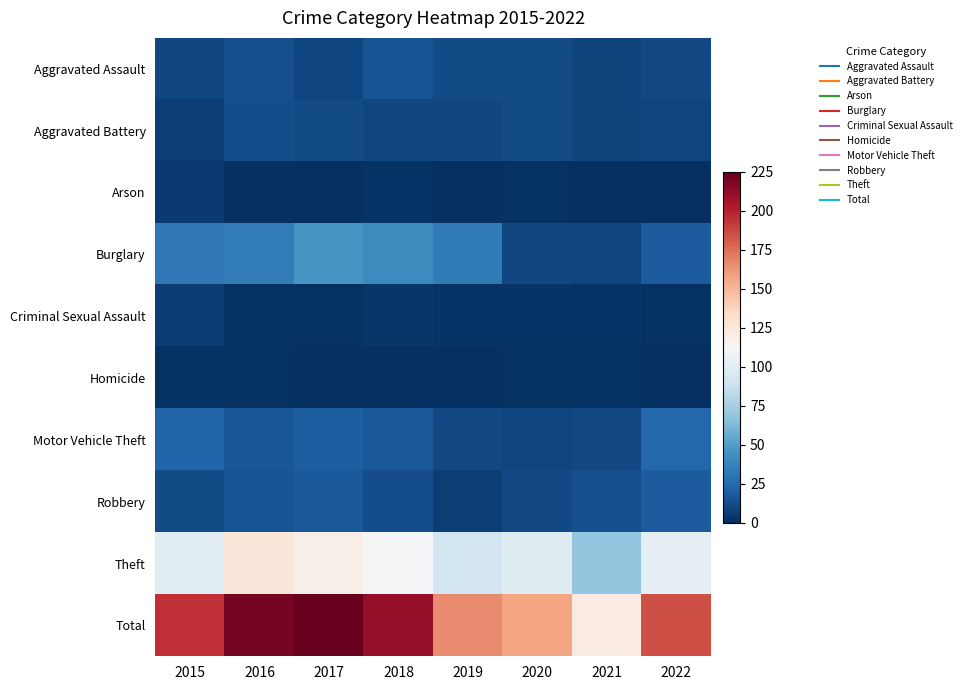

Reading right to left, what are all the values shown in this chart?

Aggravated Assault: 2022=11	2021=8	2020=12	2019=12	2018=15	2017=9	2016=14	2015=10
Aggravated Battery: 2022=9	2021=8	2020=12	2019=10	2018=10	2017=12	2016=13	2015=7
Arson: 2022=0	2021=0	2020=1	2019=0	2018=2	2017=0	2016=0	2015=5
Burglary: 2022=19	2021=9	2020=10	2019=33	2018=41	2017=46	2016=34	2015=32
Criminal Sexual Assault: 2022=1	2021=2	2020=2	2019=2	2018=3	2017=1	2016=1	2015=6
Homicide: 2022=0	2021=1	2020=1	2019=0	2018=0	2017=0	2016=1	2015=1
Motor Vehicle Theft: 2022=24	2021=11	2020=9	2019=11	2018=17	2017=20	2016=16	2015=22
Robbery: 2022=19	2021=14	2020=11	2019=7	2018=13	2017=18	2016=15	2015=12
Theft: 2022=102	2021=69	2020=99	2019=91	2018=110	2017=119	2016=126	2015=100
Total: 2022=185	2021=122	2020=157	2019=166	2018=211	2017=225	2016=220	2015=195